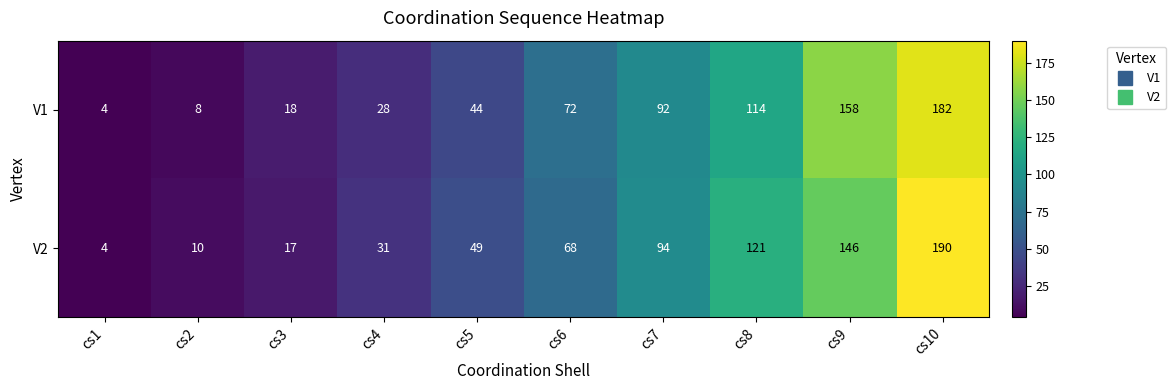

What value does the V2 series have at cs8, to the nearest 50?

100